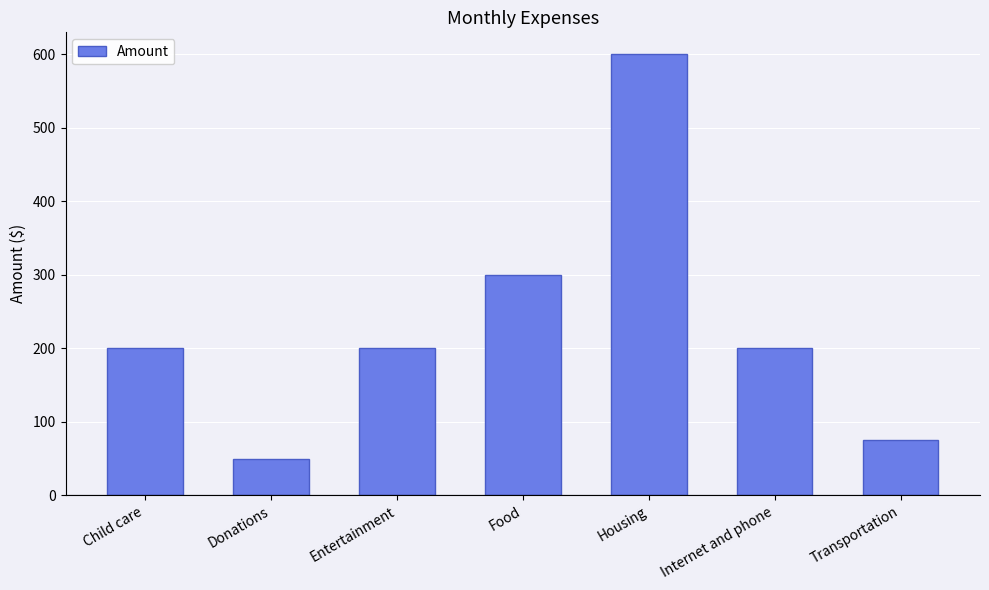

True or false: the data shows 600 at Housing.

True